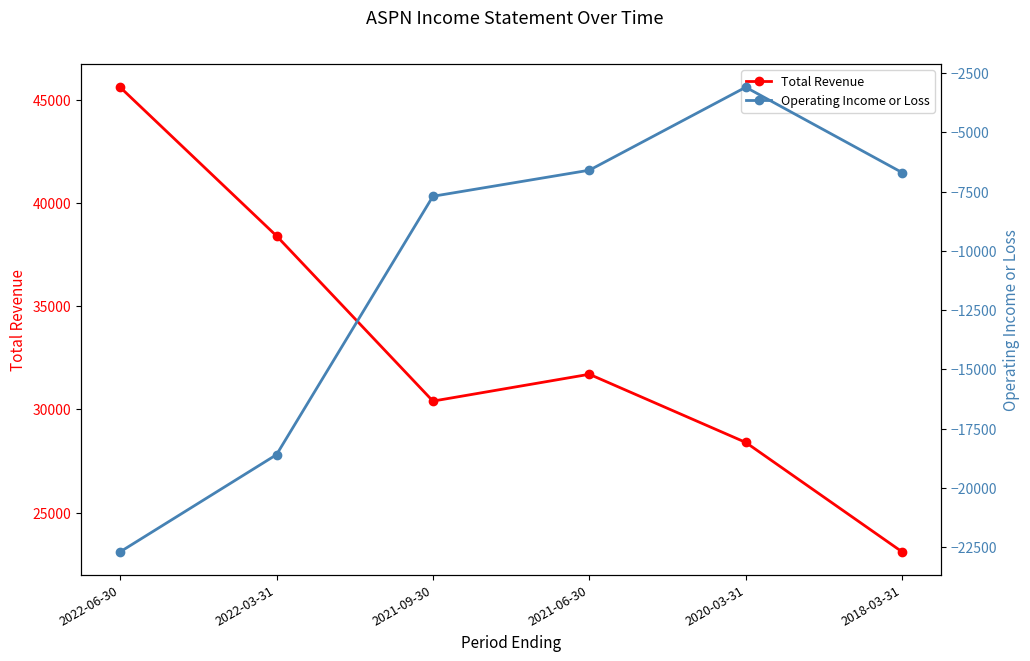

True or false: Total Revenue and Operating Income or Loss intersect in this chart.

False